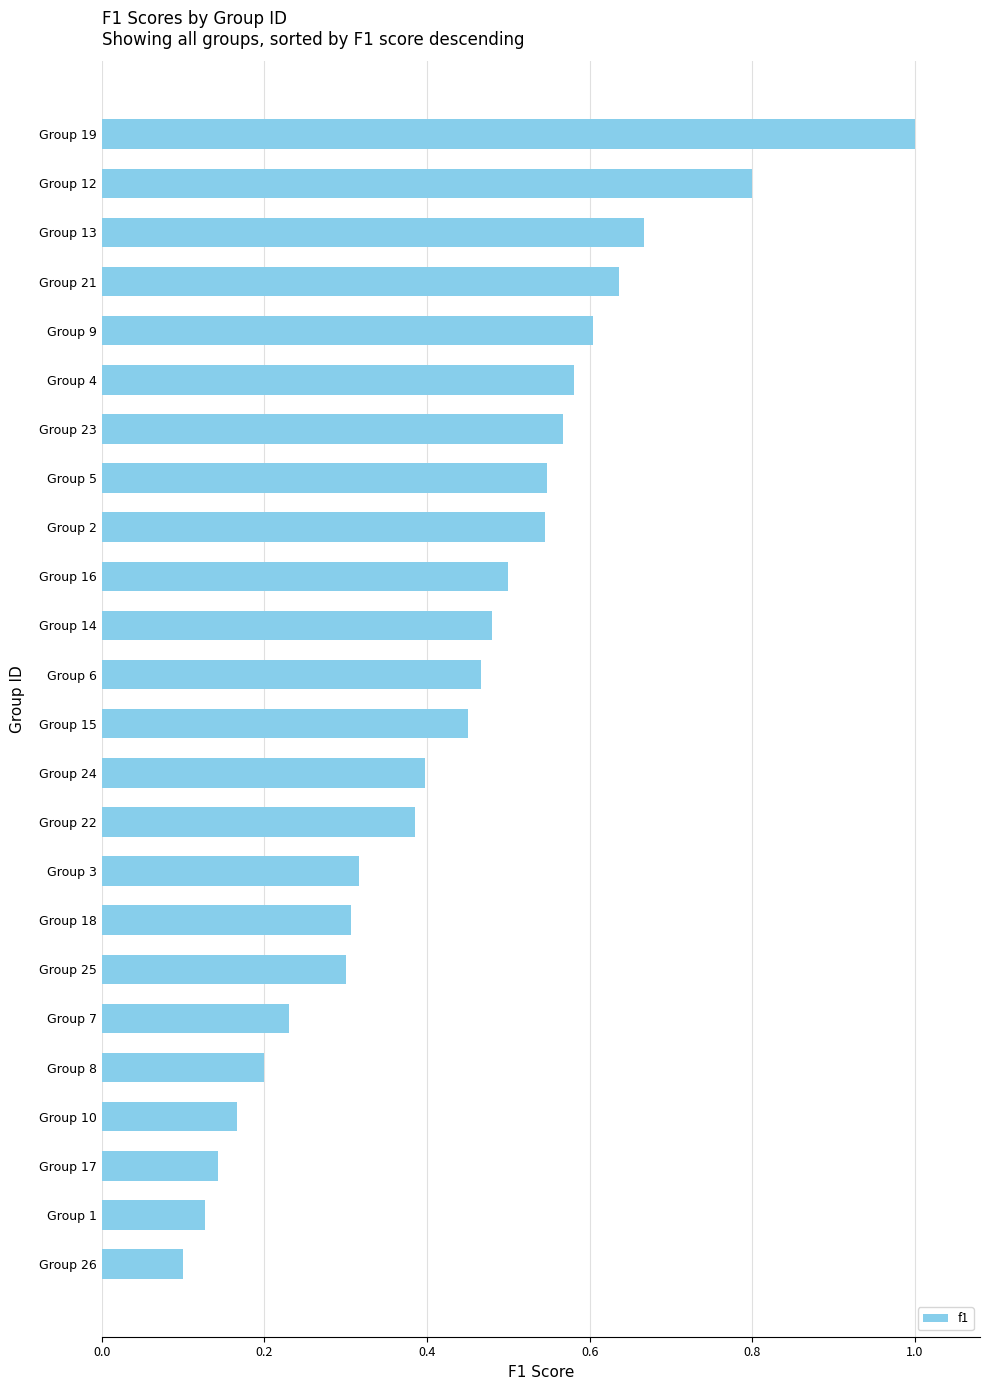

Which has a higher value, Group 8 or Group 9?

Group 9